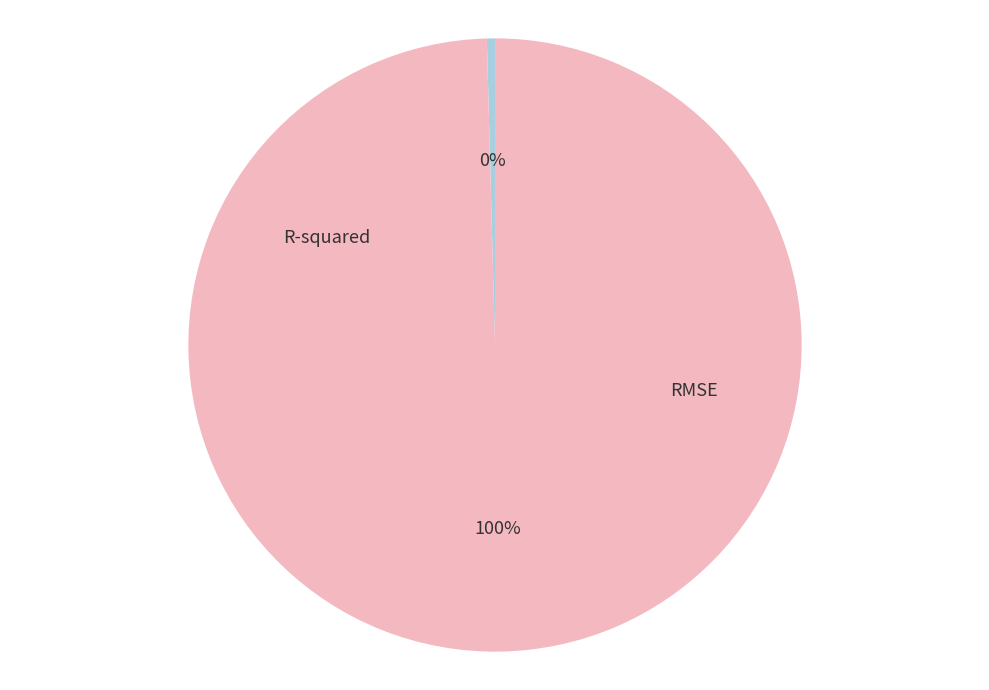

Is the sum of RMSE and R-squared greater than half?

Yes